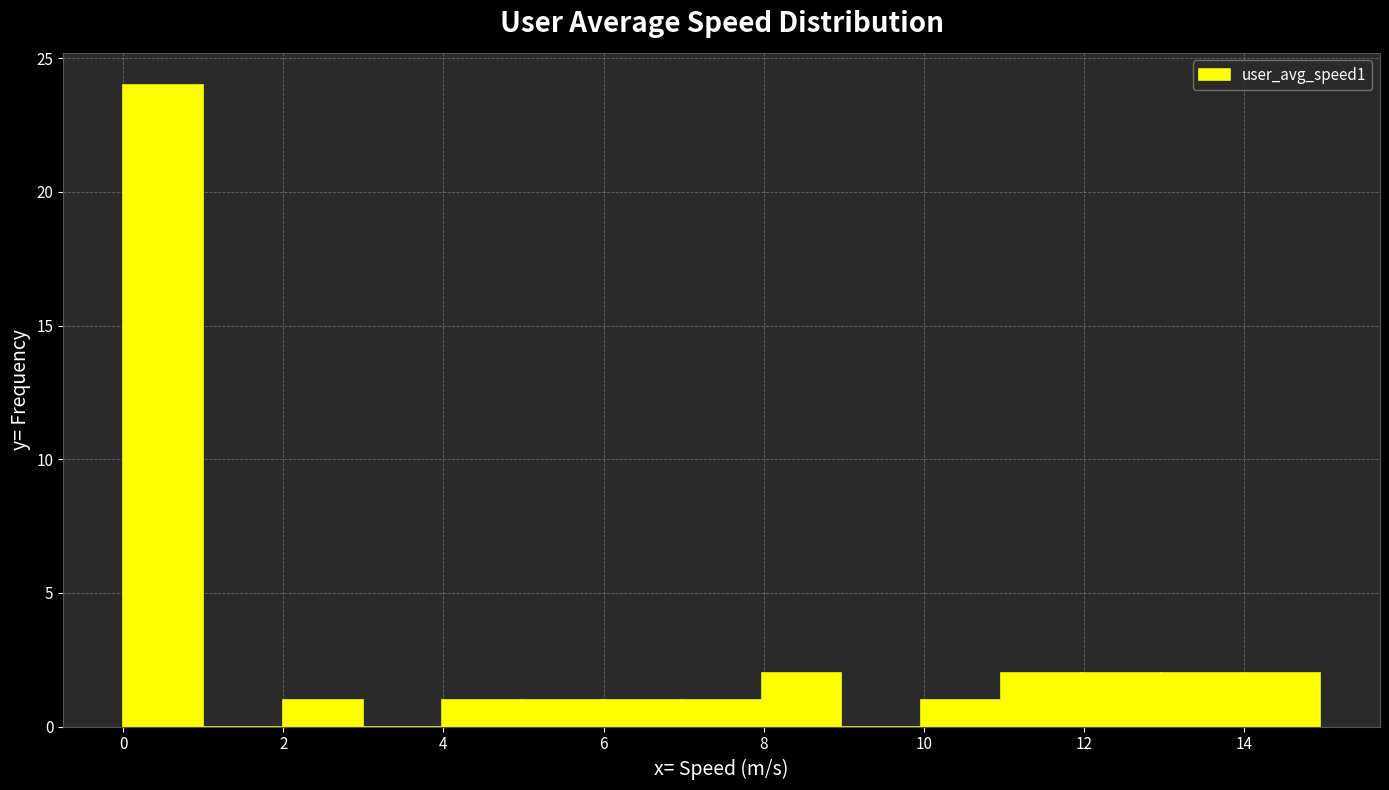

Over which range of the x-axis is the bar tallest?

0 to 1